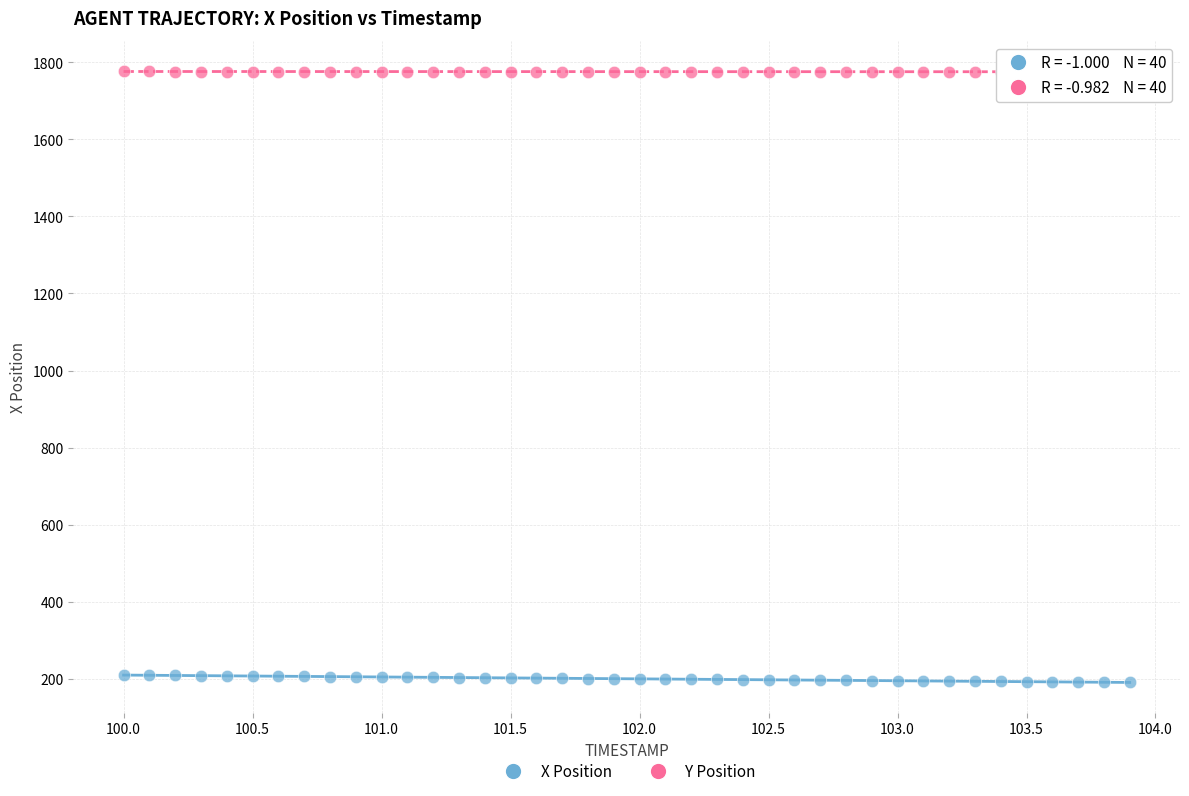

Which series contains the highest Y value?

Y Position